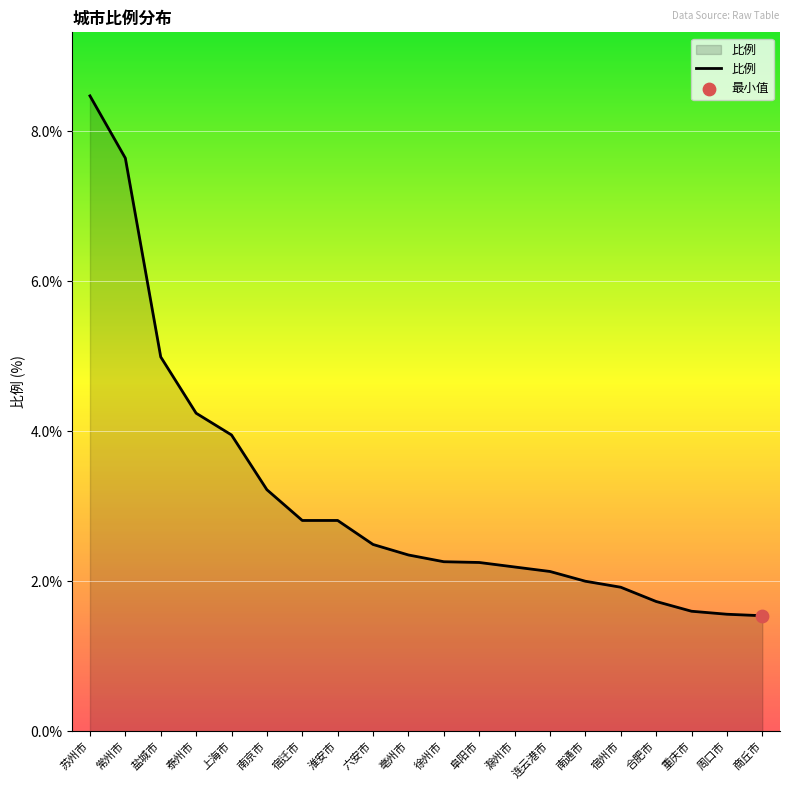

What is the change in value from 盐城市 to 亳州市?

-2.6